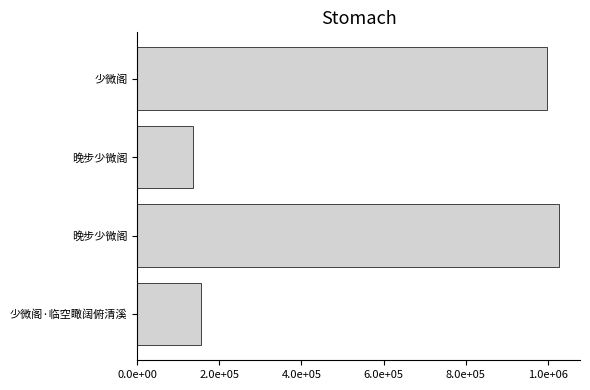

Are the bars horizontal?

Yes